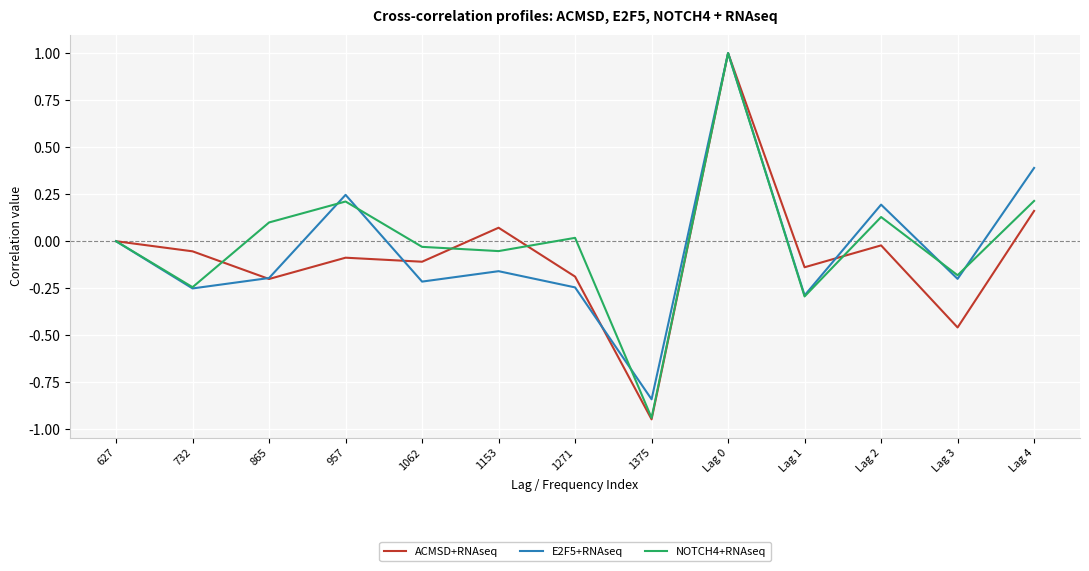

Is the value of NOTCH4+RNAseq at Lag 3 greater than the value of E2F5+RNAseq at Lag 0?

No